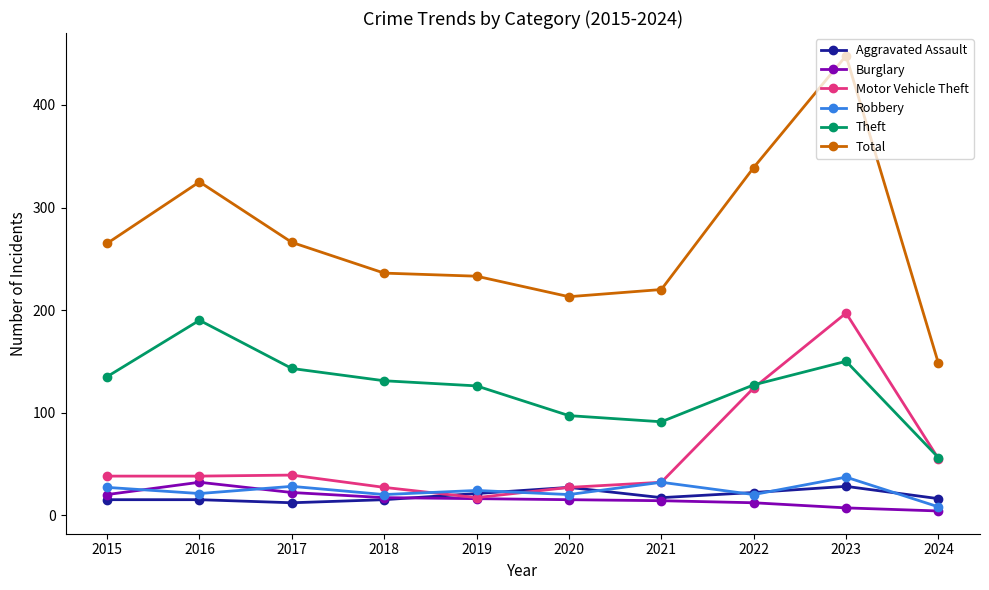

How many lines are shown in the chart?

6